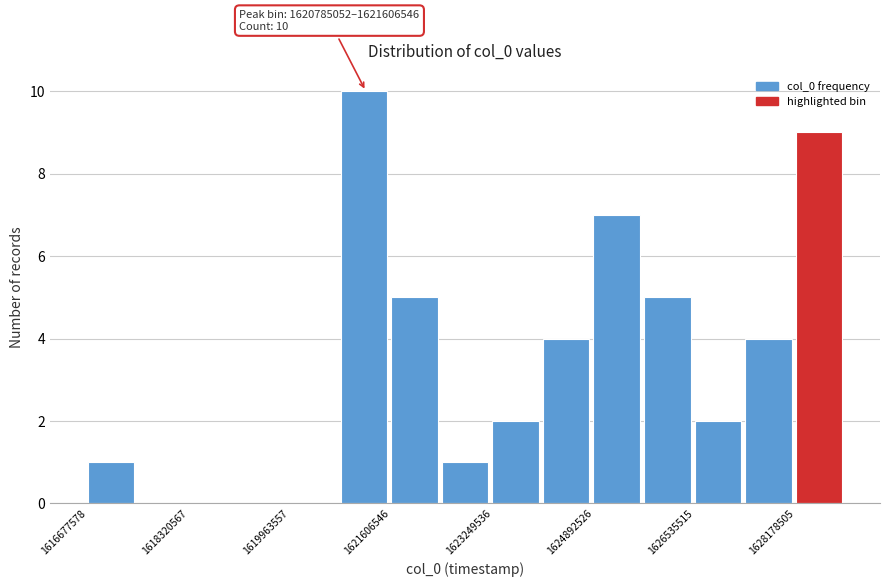

Which range on the x-axis has the tallest bar?

1620800000 to 1621600000